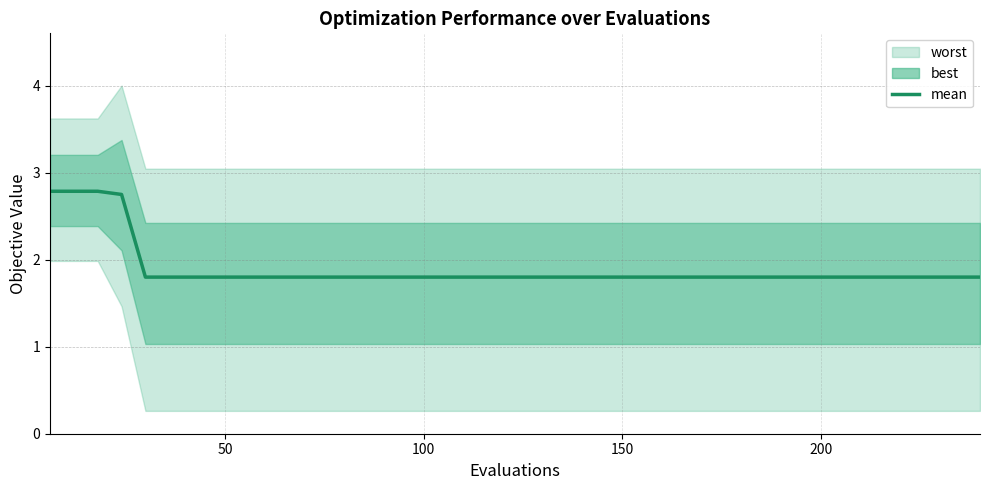

True or false: there are more than 2 points higher than both neighbors.

False